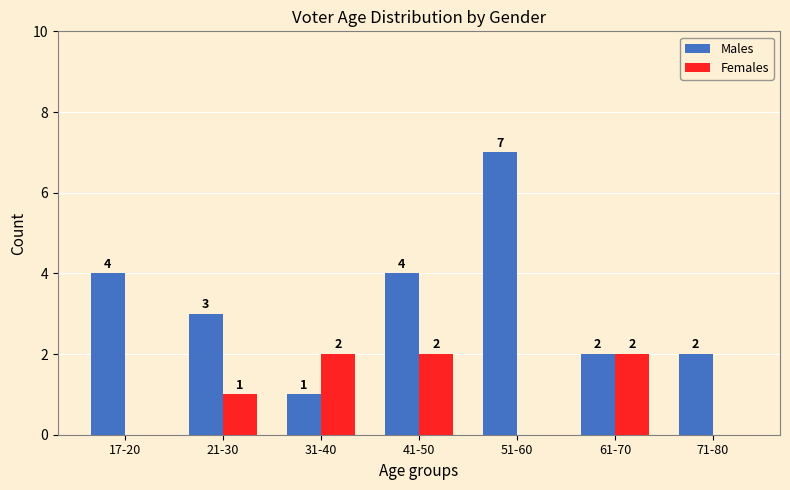

What is the approximate value of Females at 61-70?

2